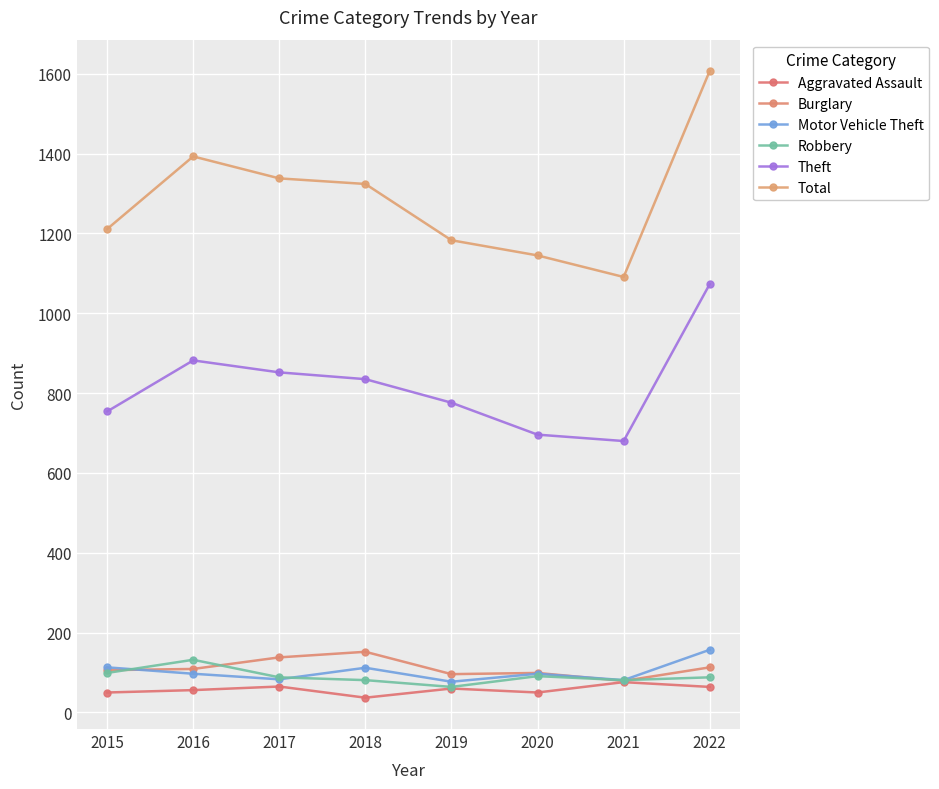

Between 2016 and 2021, which series saw the biggest shift?

Total